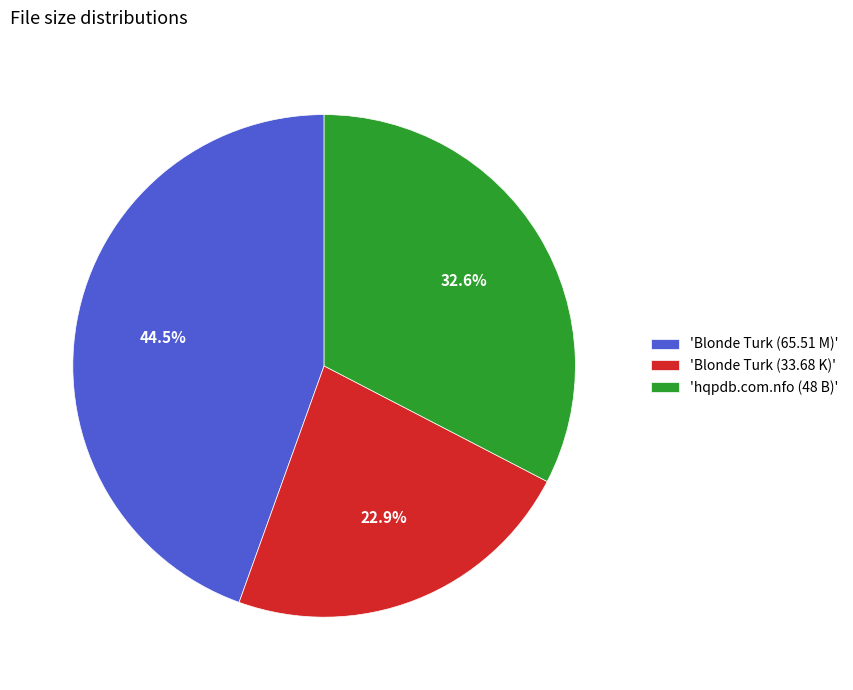

Count the number of slices in the pie.

3